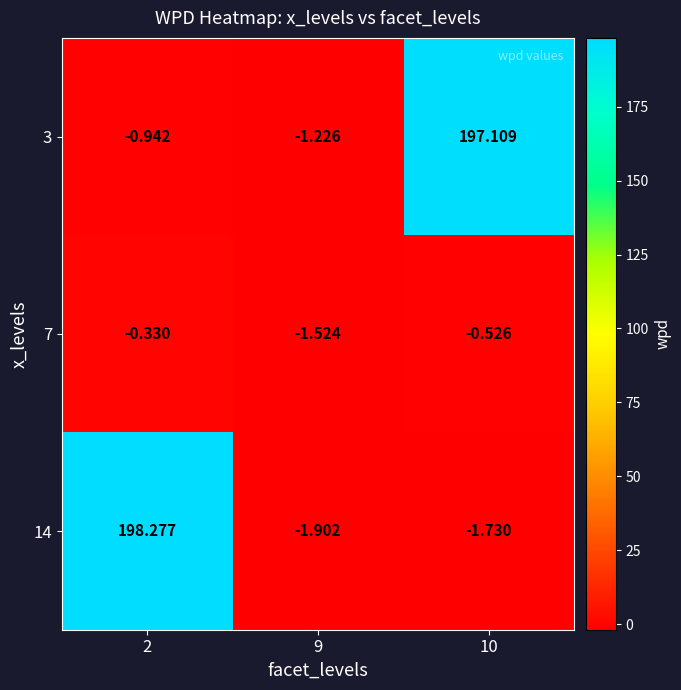

At which category is the sum across all series the highest?

2